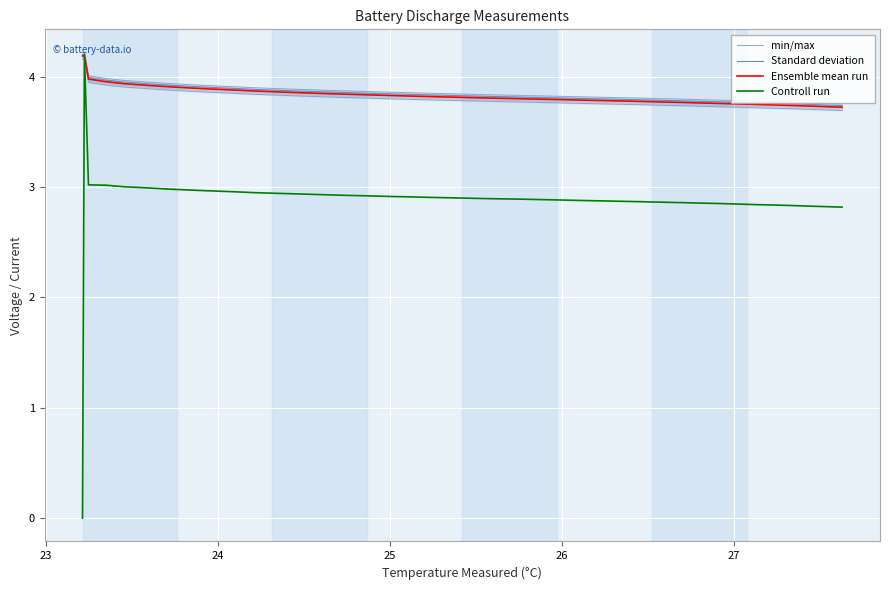

How many categories are shown in the chart?

40